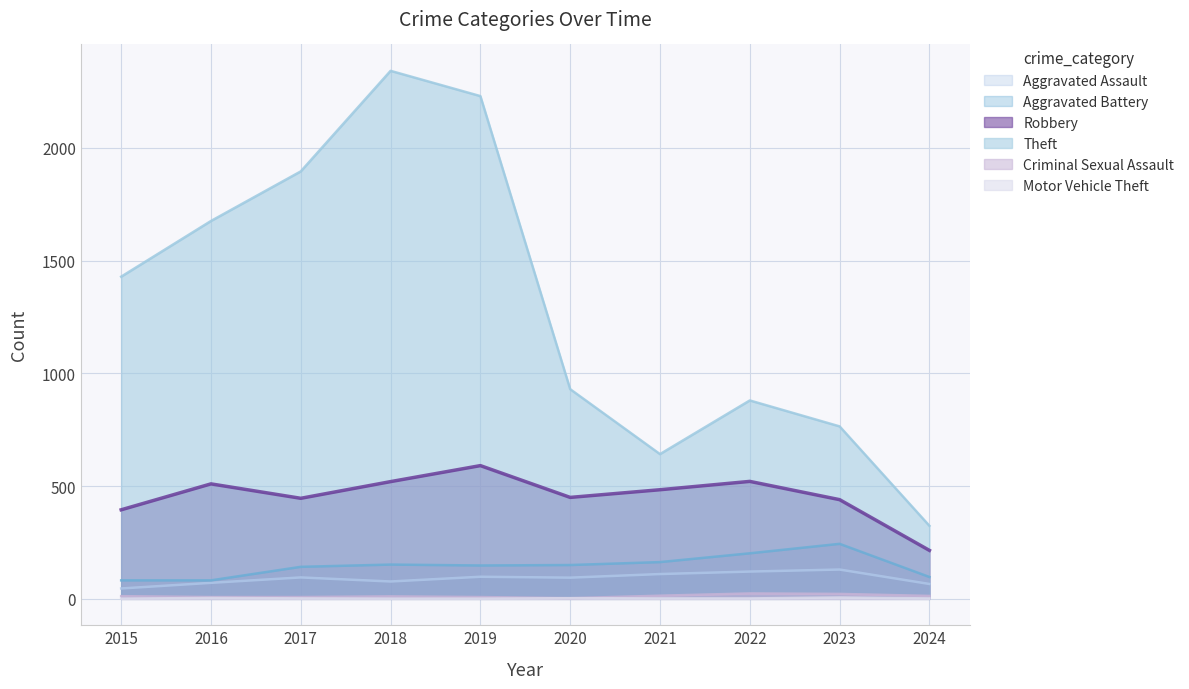

Which series has the widest spread of values?

Theft